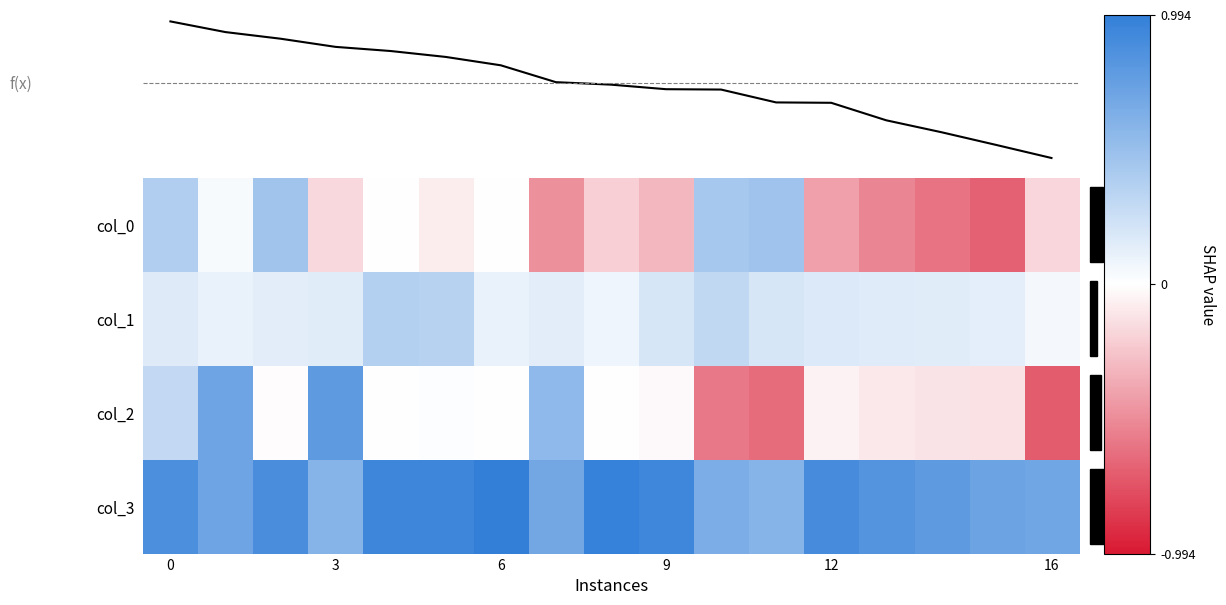

What is the spread (max minus min) of values at 14?

1.4